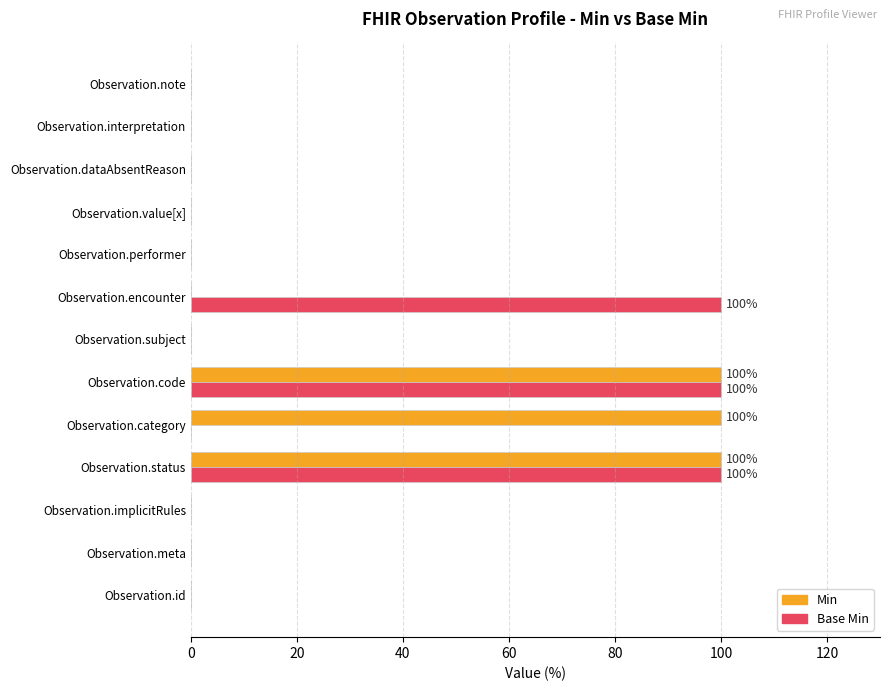

What is the total value across all series at Observation.code?

200